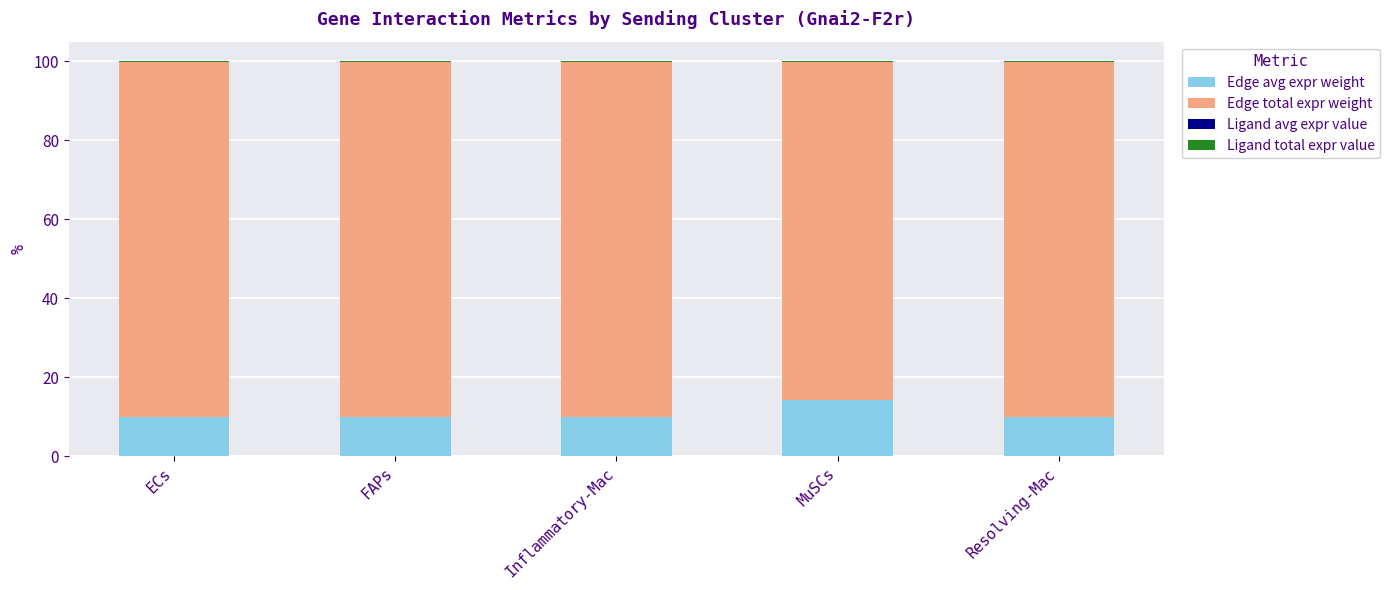

True or false: Edge avg expr weight has a value of 14.3 at MuSCs.

True